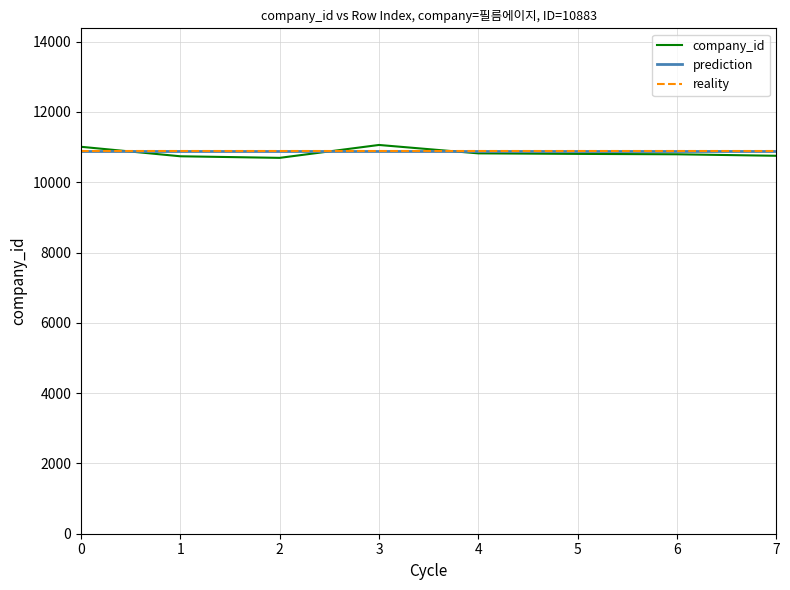

How many times do prediction and company_id cross each other?

3